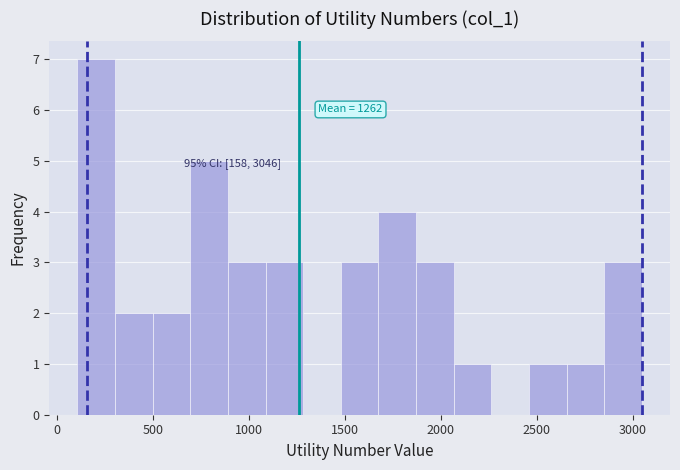

Read against the x-axis, roughly where is the centre of the tallest bar?

200